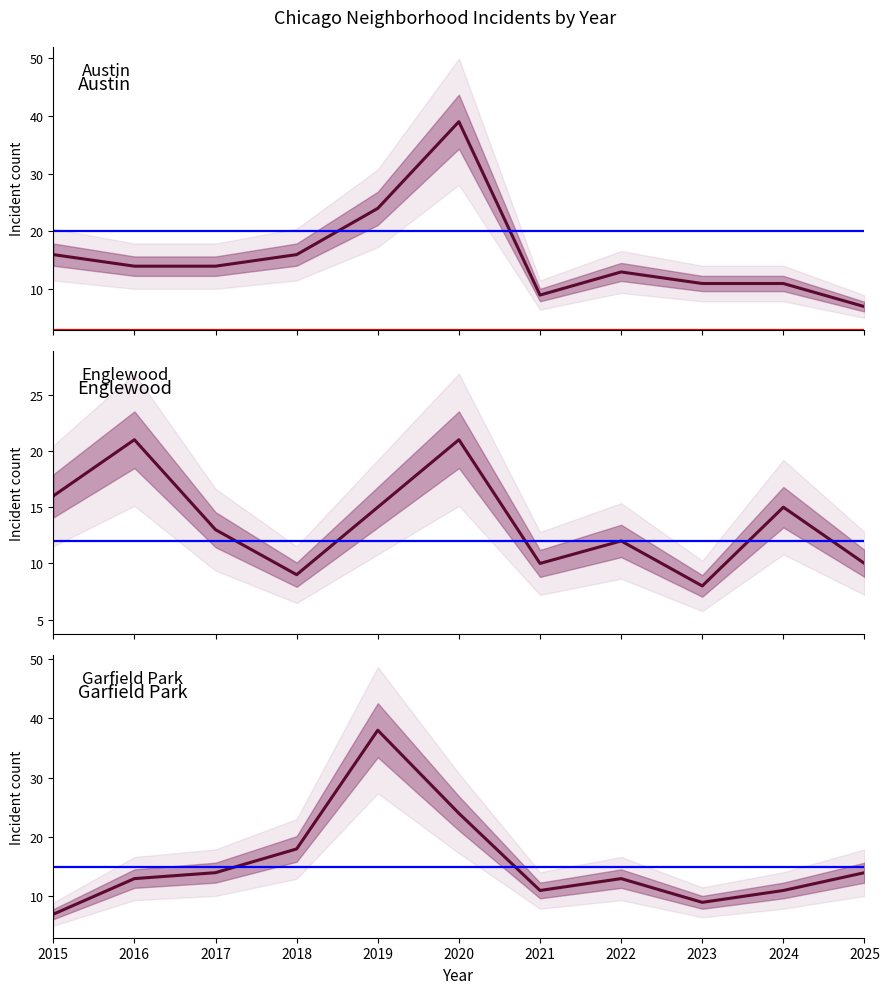

How many intersections are there between Austin and Garfield Park?

2